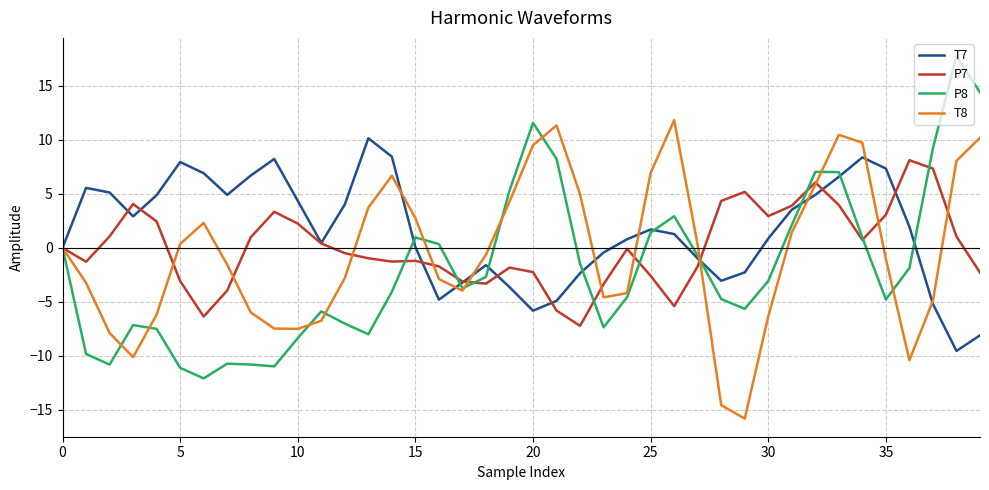

List the series in order of their peak value, highest first.

P8, T8, T7, P7